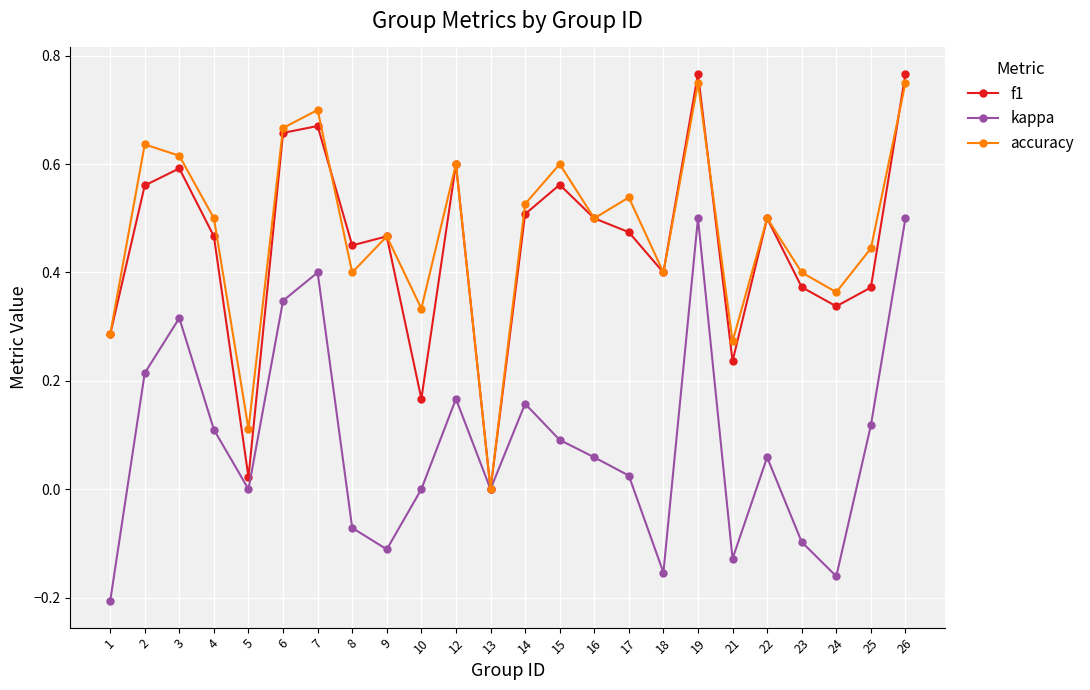

Rank the series by their maximum value, from highest to lowest.

f1, accuracy, kappa